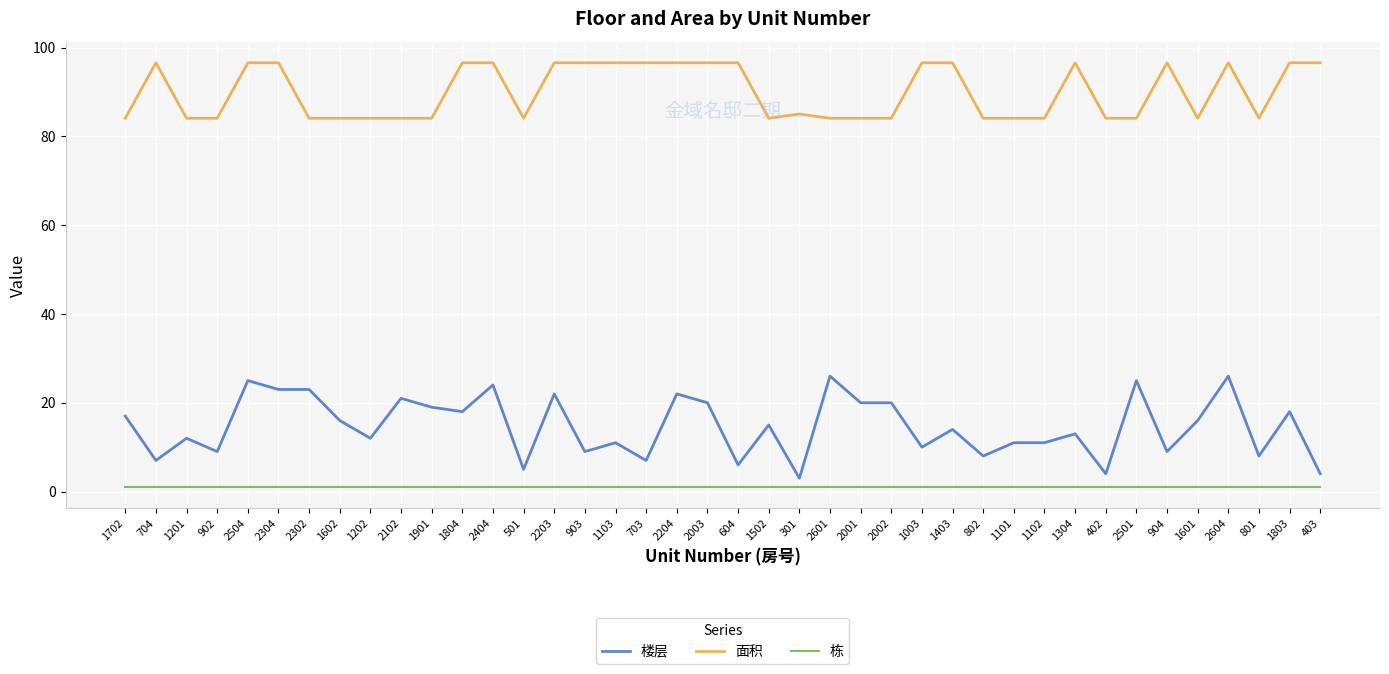

True or false: 楼层 and 面积 intersect in this chart.

False